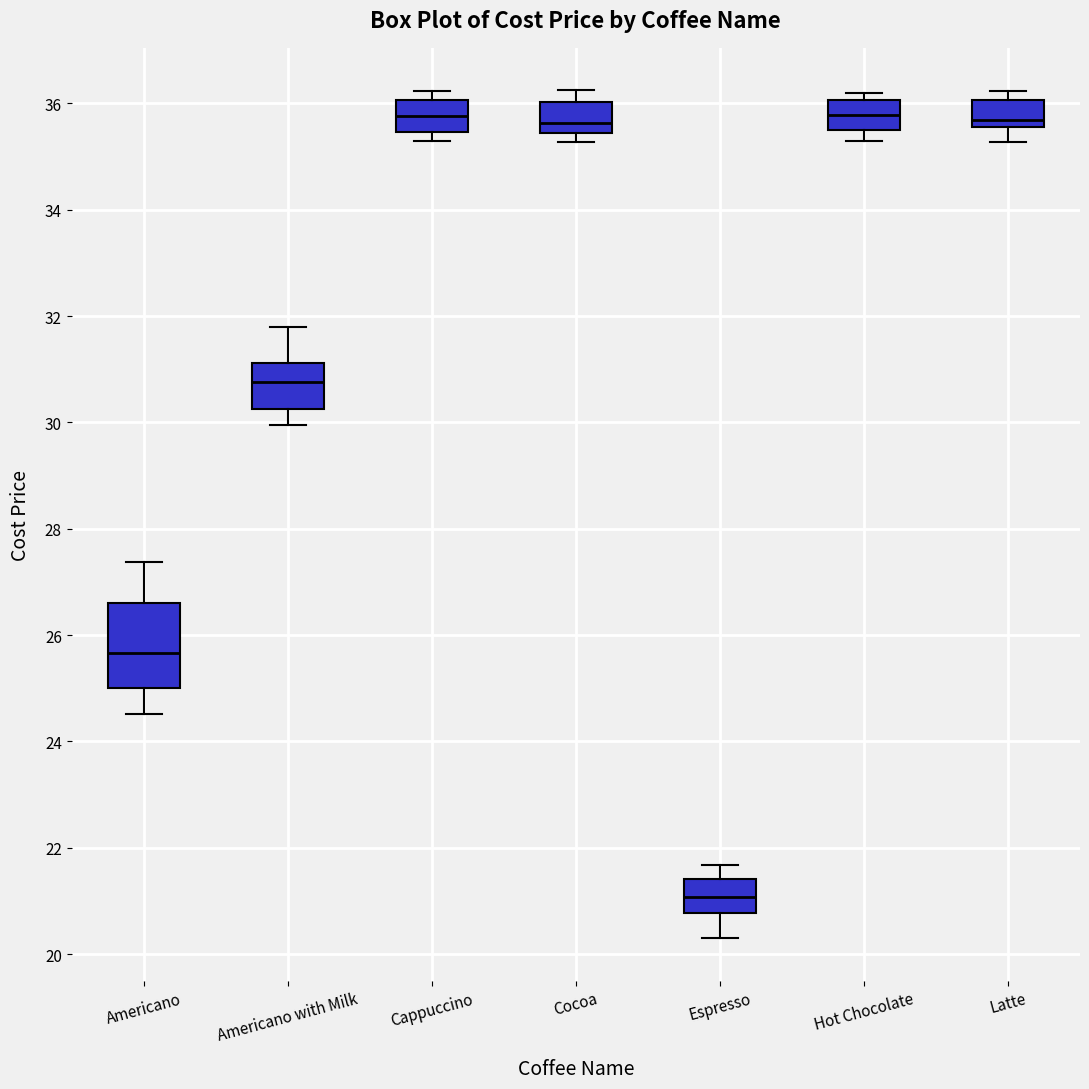

Reading left to right, transcribe this box plot: for each box, give where its median line is, the range the box spans, and where its two whiskers end, as read against the y-axis. The values are not printed on the chart, so give them approximately, as read against the axis.

Americano: median 25.6, box 25.0 to 26.6, whiskers 24.6 to 27.4
Americano with Milk: median 30.8, box 30.2 to 31.2, whiskers 30.0 to 31.8
Cappuccino: median 35.8, box 35.4 to 36.0, whiskers 35.2 to 36.2
Cocoa: median 35.6, box 35.4 to 36.0, whiskers 35.2 to 36.2
Espresso: median 21.0, box 20.8 to 21.4, whiskers 20.4 to 21.6
Hot Chocolate: median 35.8, box 35.6 to 36.0, whiskers 35.2 to 36.2
Latte: median 35.6 (just above the box's lower edge), box 35.6 to 36.0, whiskers 35.2 to 36.2